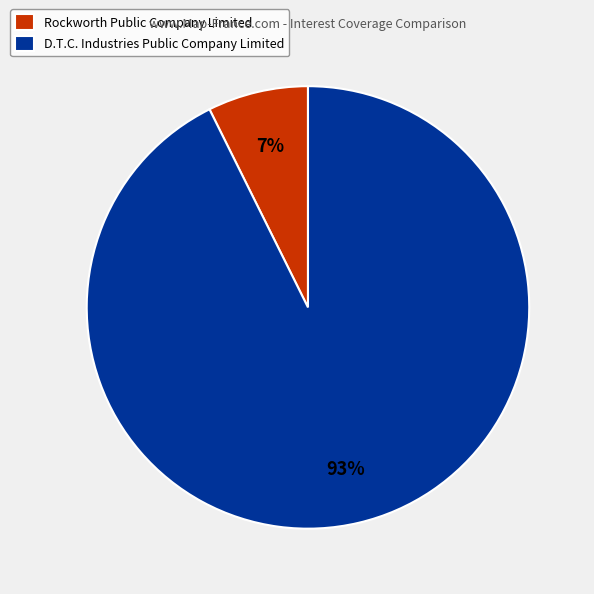

To the nearest percent, what is the combined percentage of Rockworth Public Company Limited and D.T.C. Industries Public Company Limited?

100%